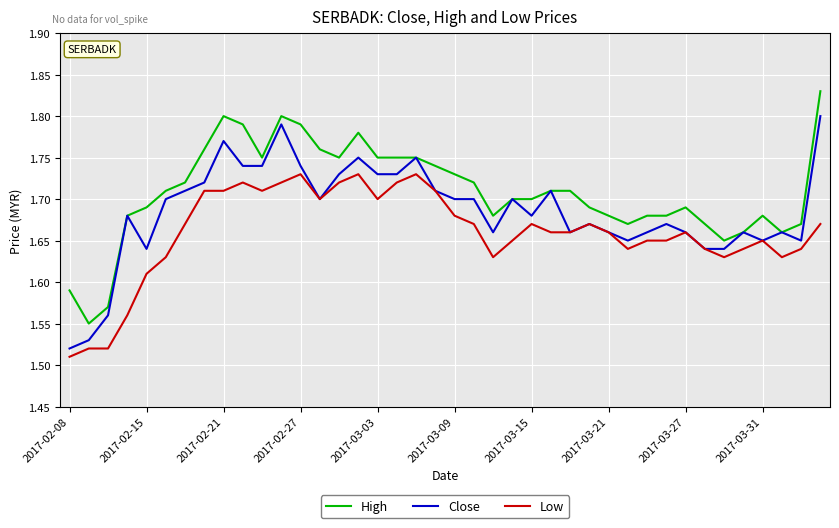

List the series in order of their peak value, highest first.

High, Close, Low